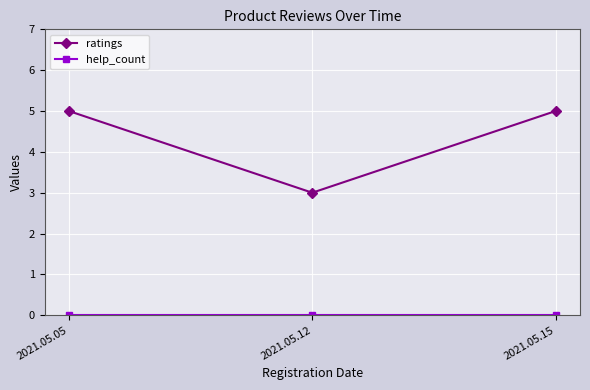

Which series has the largest range (max minus min)?

ratings